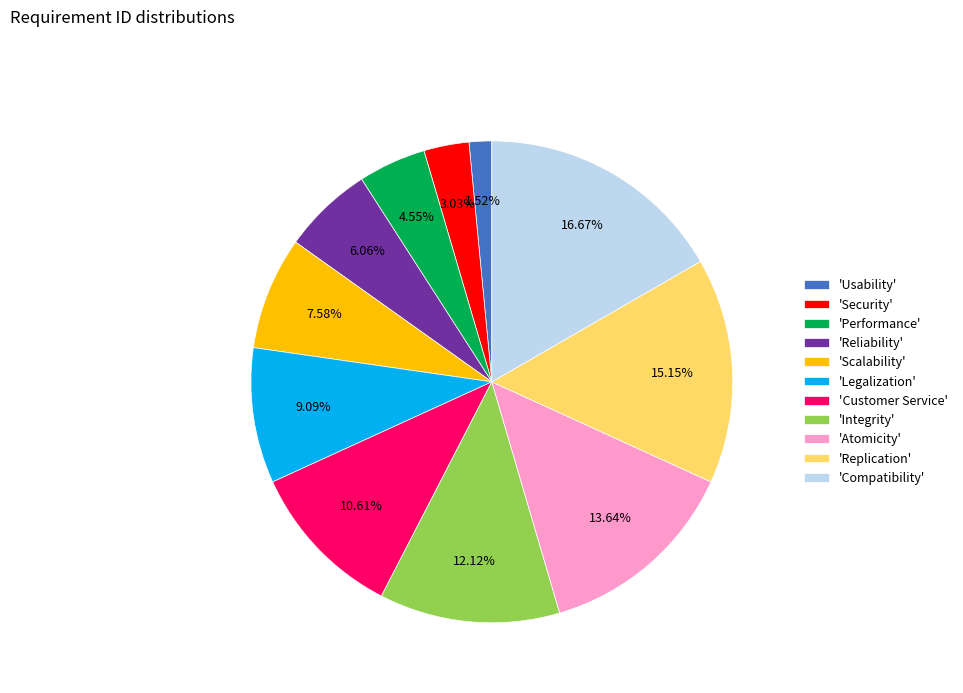

Which category has the biggest portion of the pie?

'Compatibility'